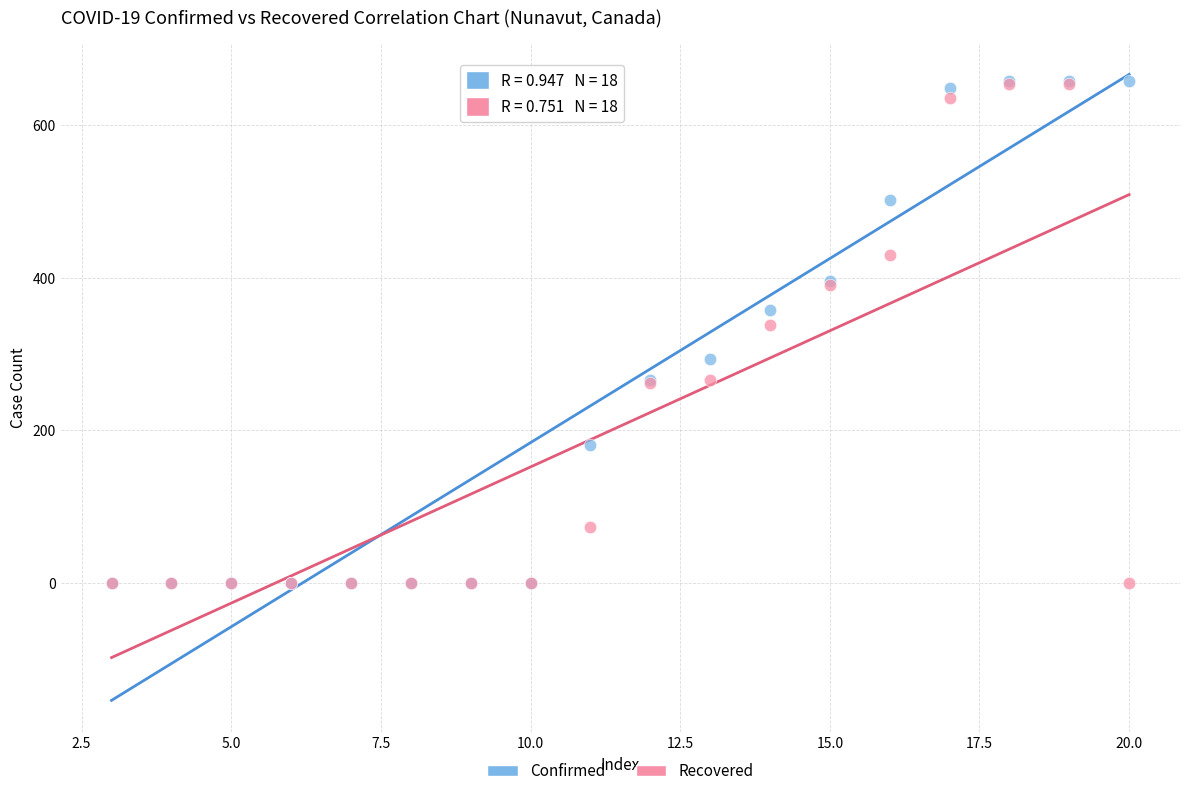

Across all series, what Y value is closest to 328?

338